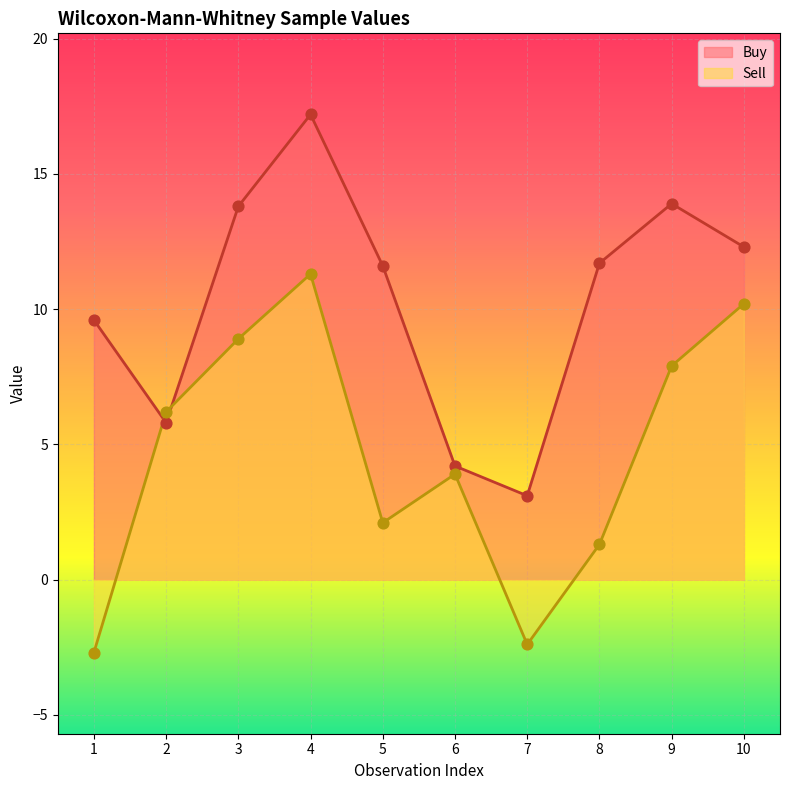

Which series contains the highest Y value?

Buy